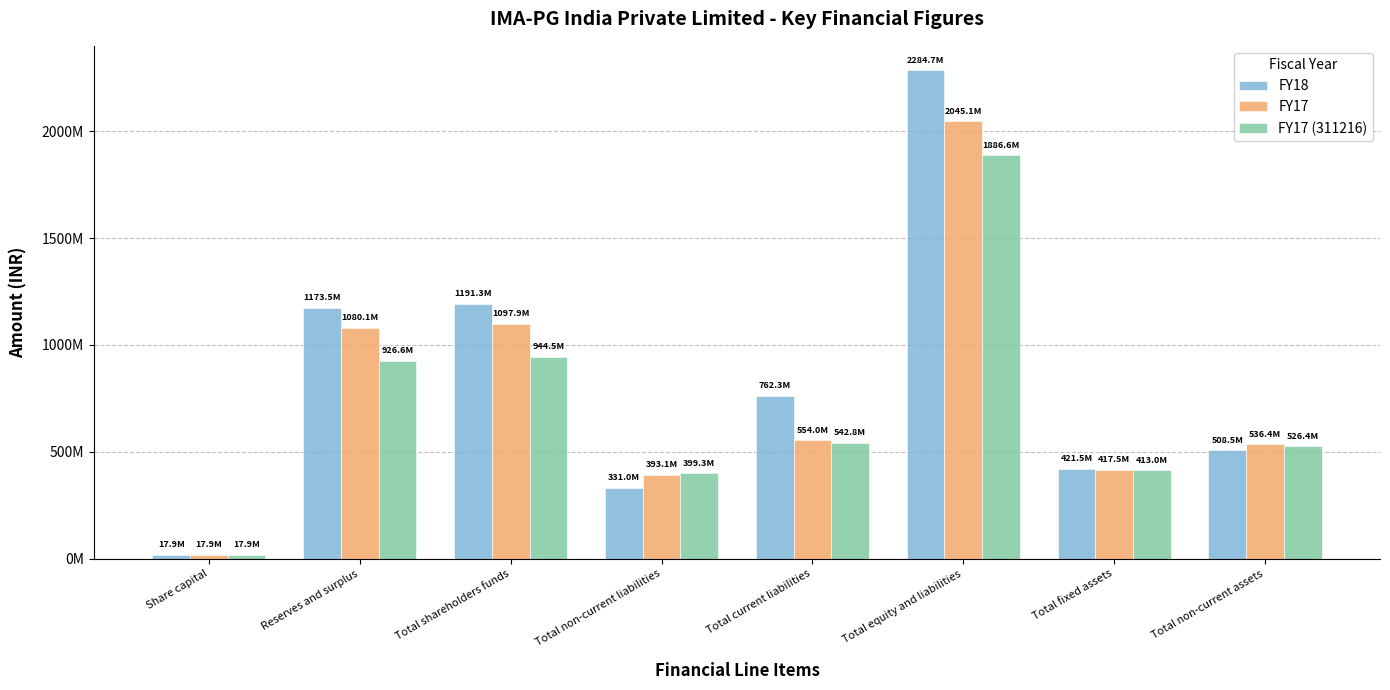

Reading left to right, what are all the values shown in this chart?

FY18: Share capital=17852100	Reserves and surplus=1173462703	Total shareholders funds=1191314803	Total non-current liabilities=331033694	Total current liabilities=762347228	Total equity and liabilities=2284695725	Total fixed assets=421481704	Total non-current assets=508513491
FY17: Share capital=17852100	Reserves and surplus=1080061098	Total shareholders funds=1097913198	Total non-current liabilities=393144315	Total current liabilities=554032462	Total equity and liabilities=2045089975	Total fixed assets=417475845	Total non-current assets=536429395
FY17 (311216): Share capital=17852100	Reserves and surplus=926640785	Total shareholders funds=944492885	Total non-current liabilities=399338597	Total current liabilities=542816487	Total equity and liabilities=1886647969	Total fixed assets=413014371	Total non-current assets=526389311